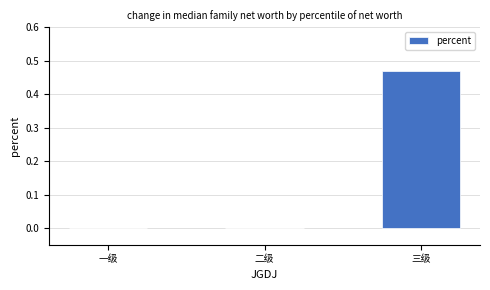

Which label corresponds to the largest value in the chart?

三级